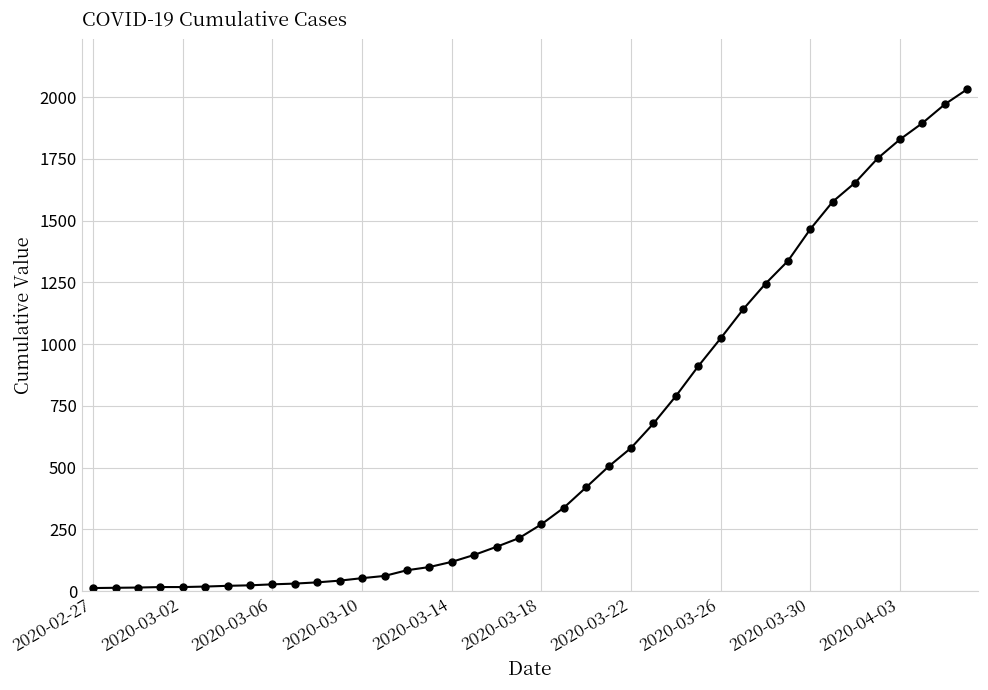

What is the average value?

616